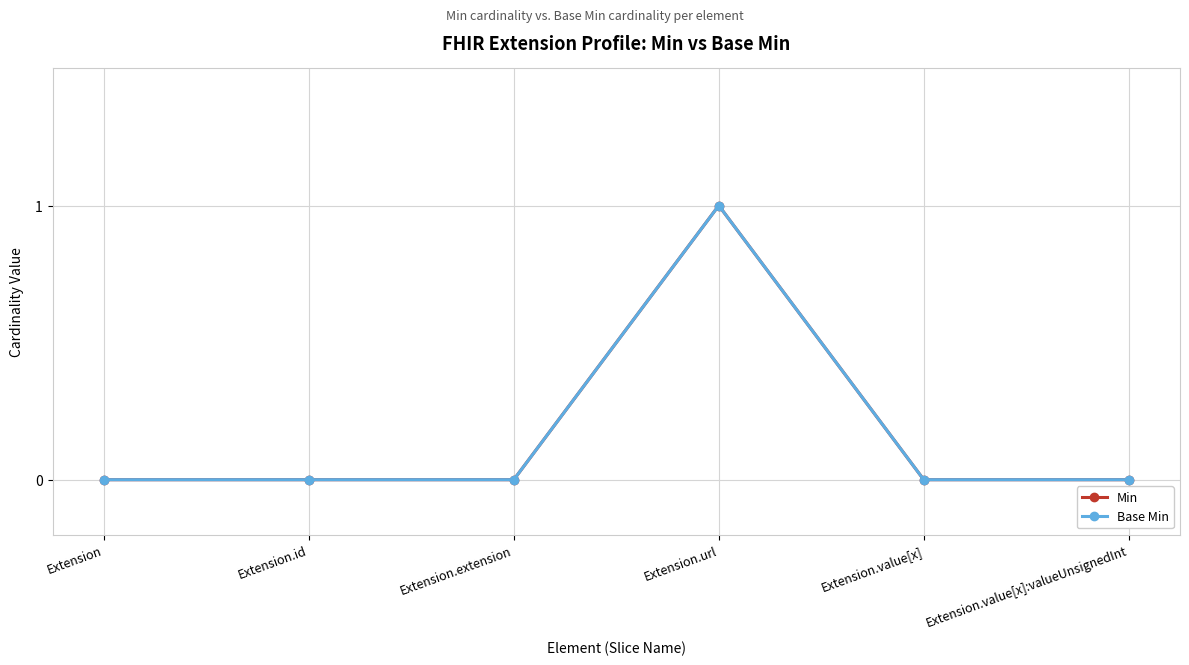

Reading right to left, what are all the values shown in this chart?

Min: 0	0	1	0	0	0
Base Min: 0	0	1	0	0	0